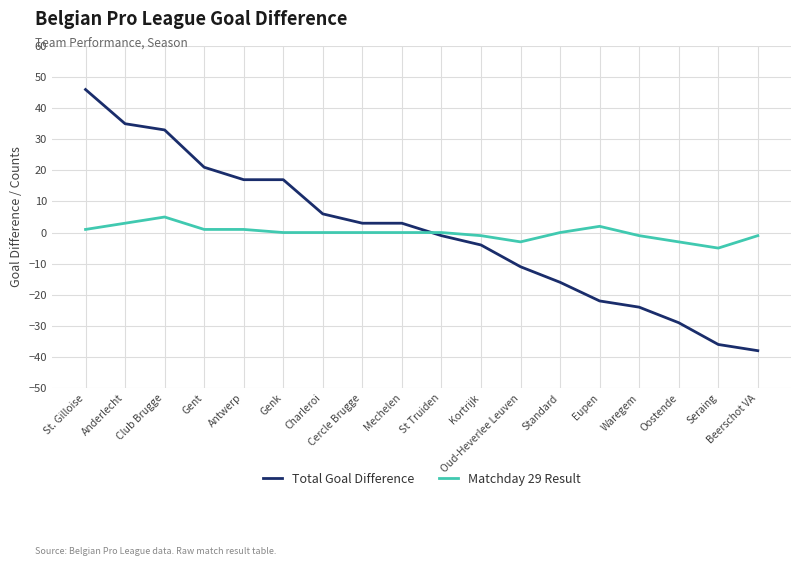

Is it true that Matchday 29 Result equals 5 at Club Brugge?

True